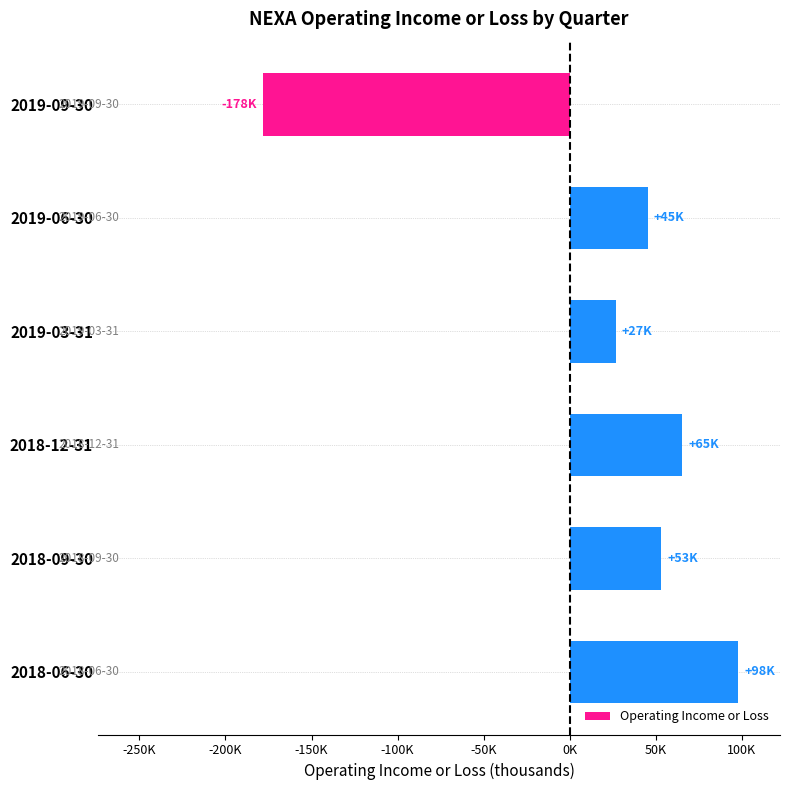

Are the bars horizontal?

Yes